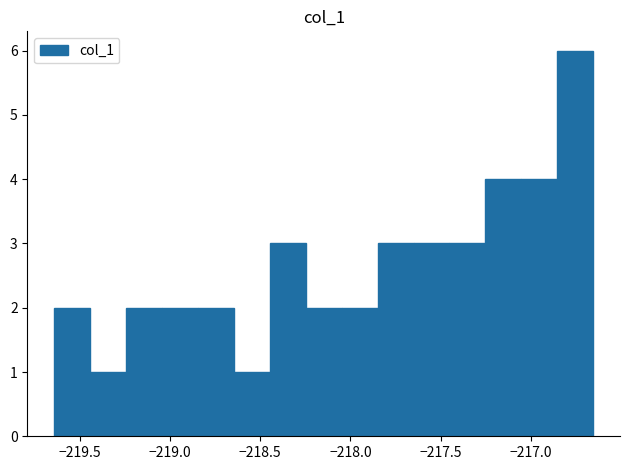

Read against the x-axis, roughly where is the centre of the tallest bar?

-216.75